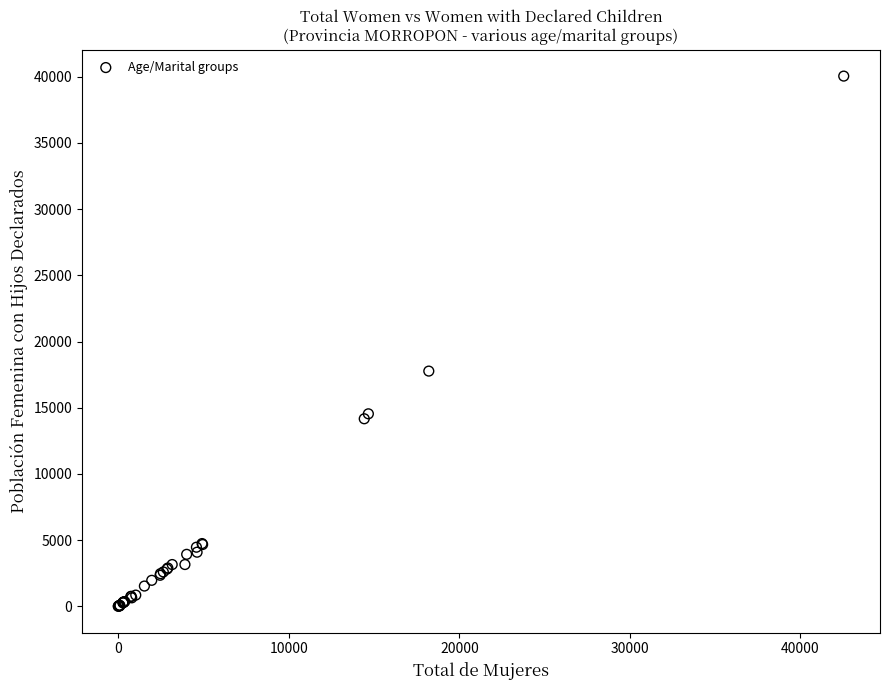

What Y value in the scatter plot is closest to 20026?

17764